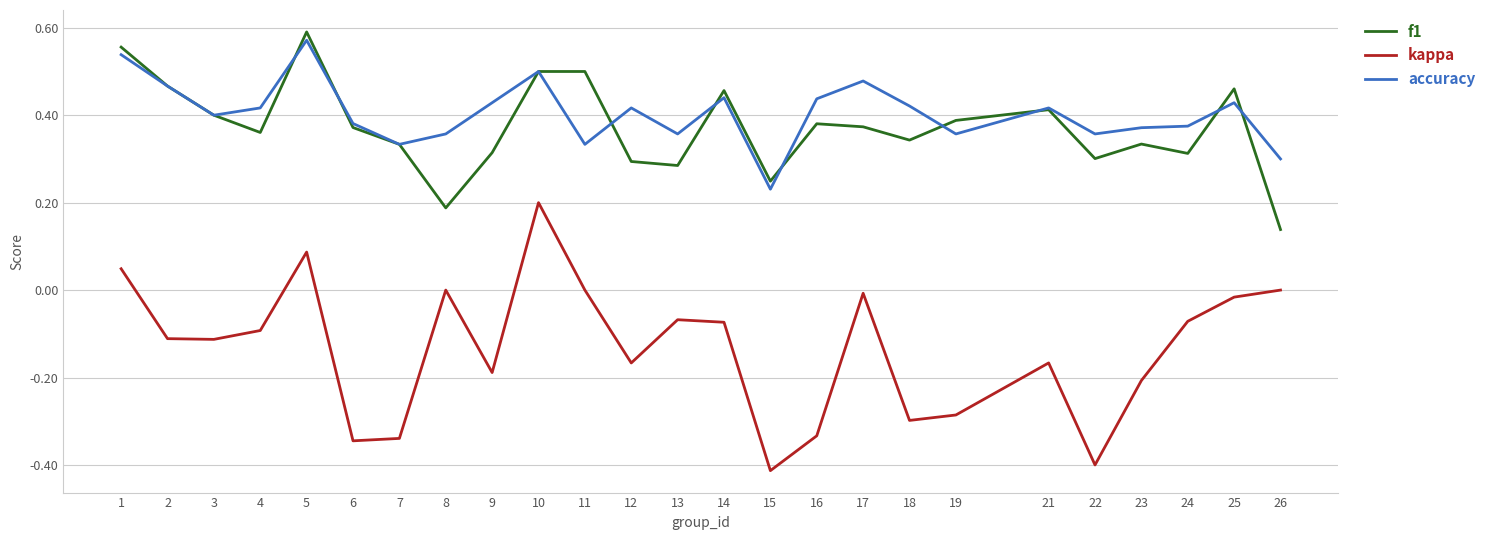

How many series are shown in this chart?

3